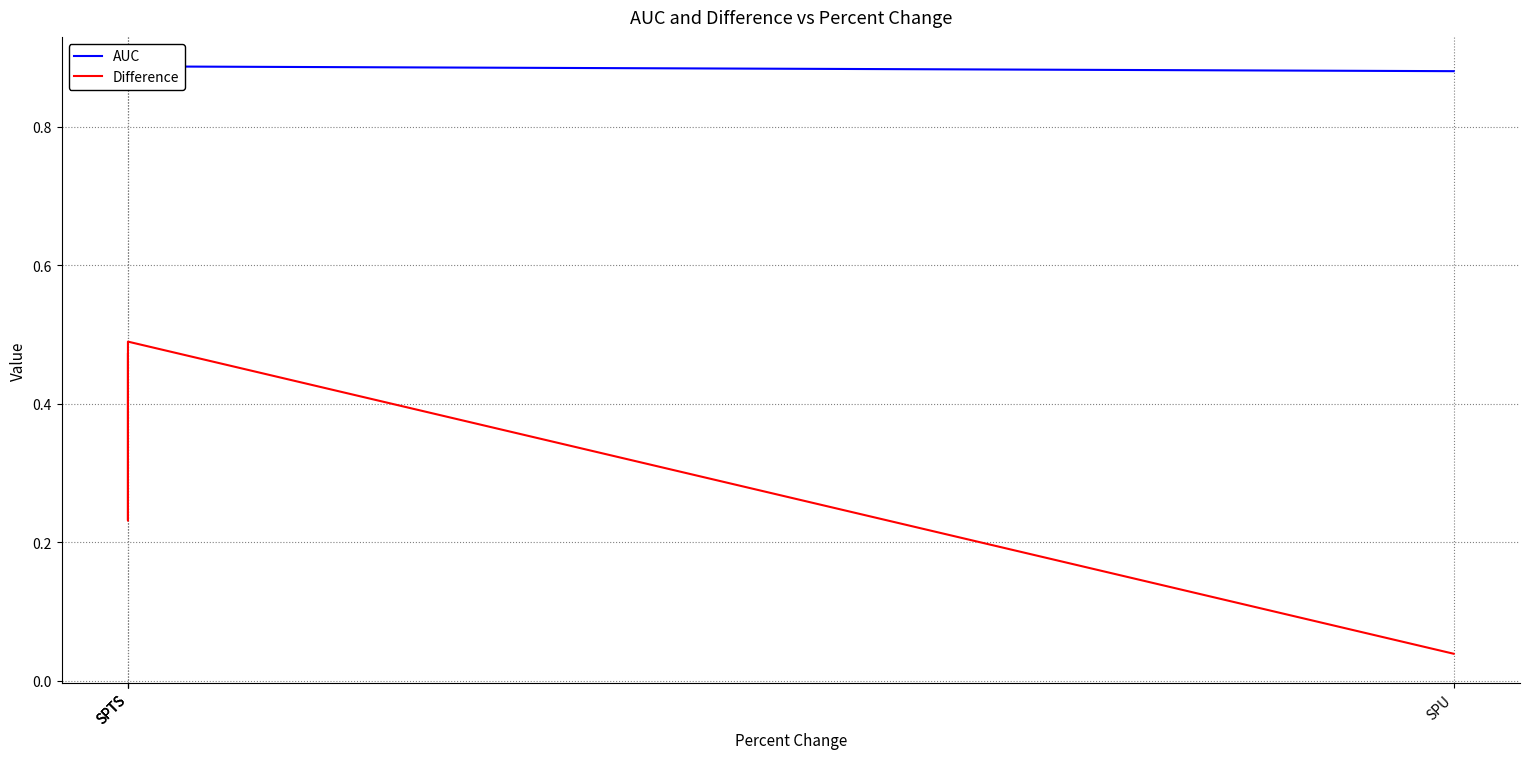

What is the difference between the highest and lowest values at SPTS?

0.4